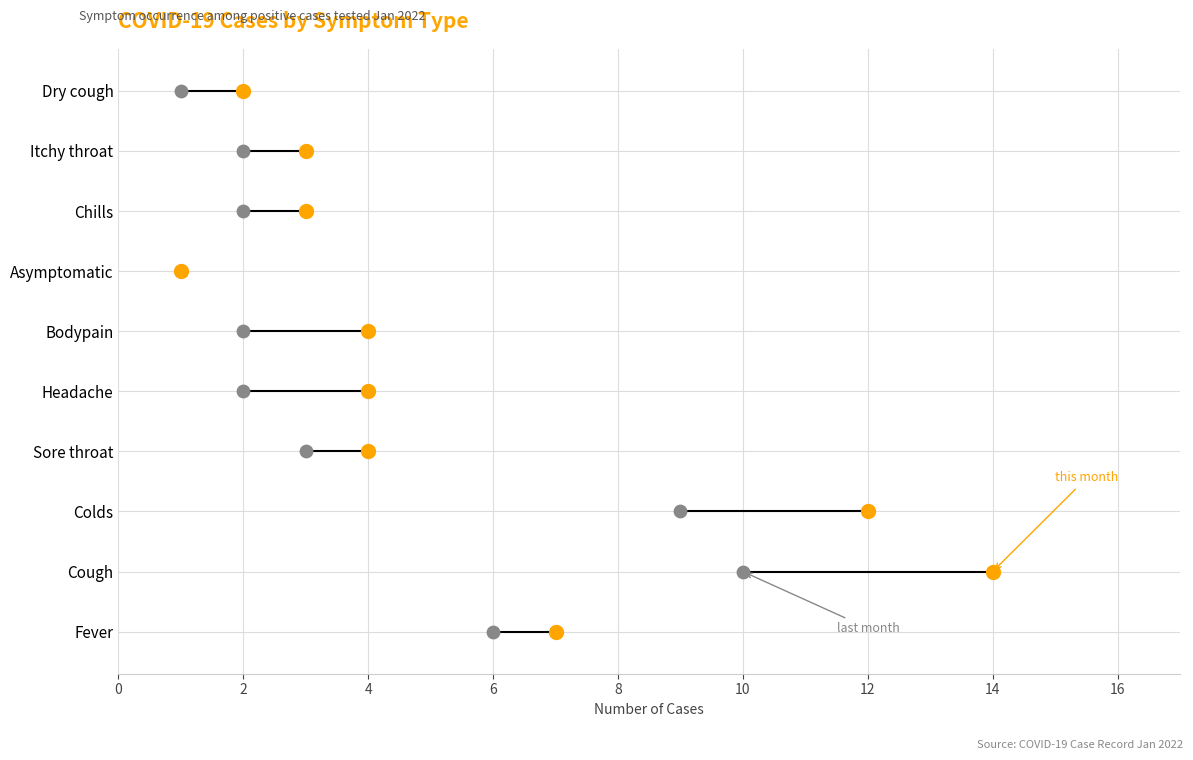

At how many categories does at least one series exceed 3?

6